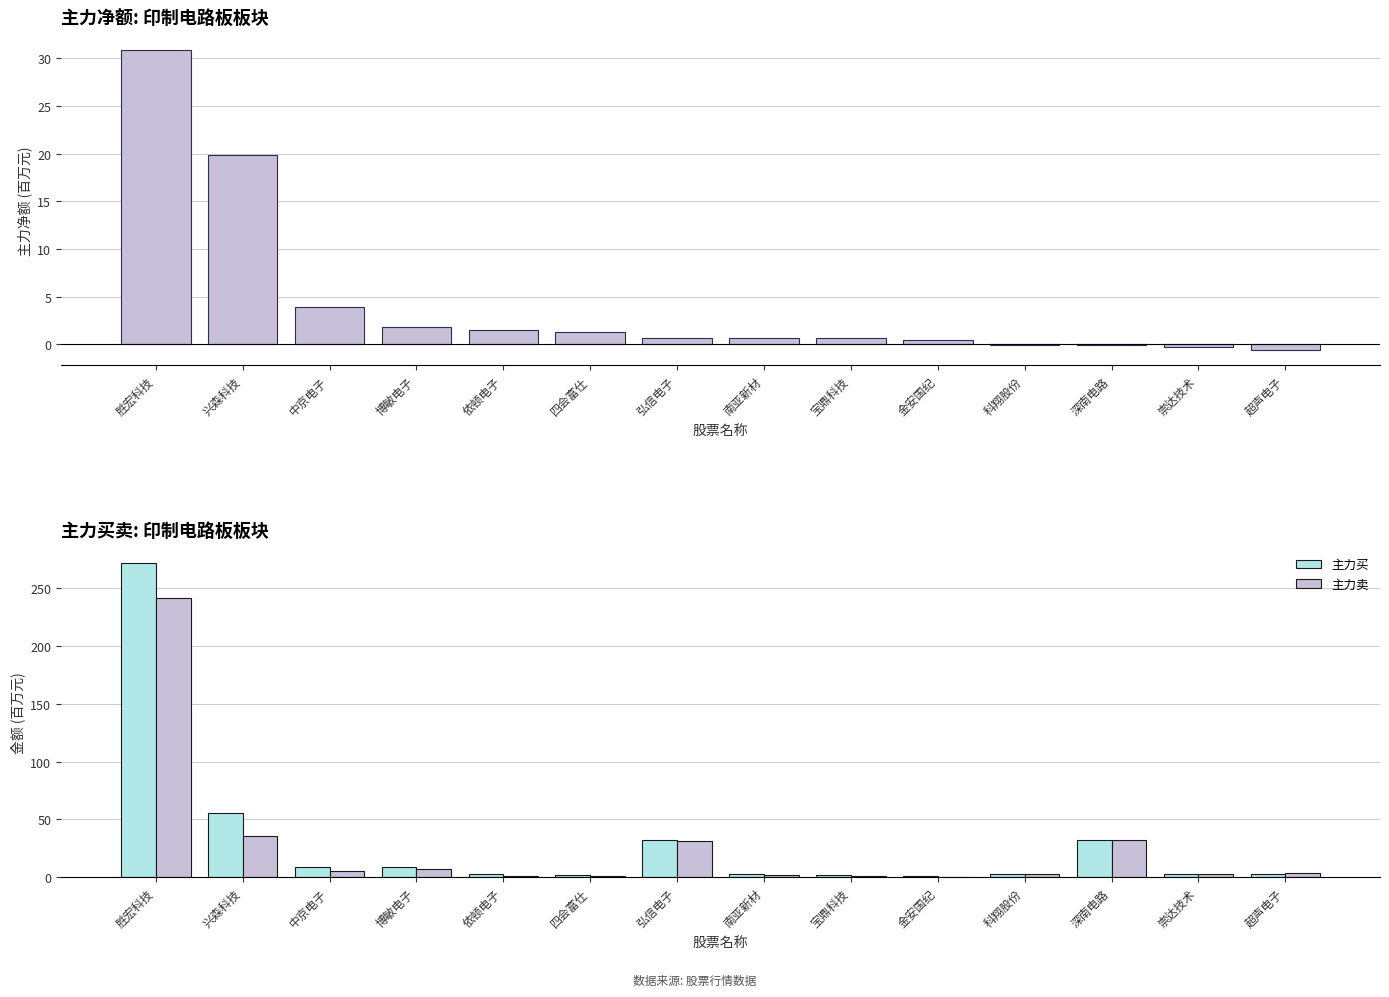

What is the label of the 4th bar from the left?

博敏电子